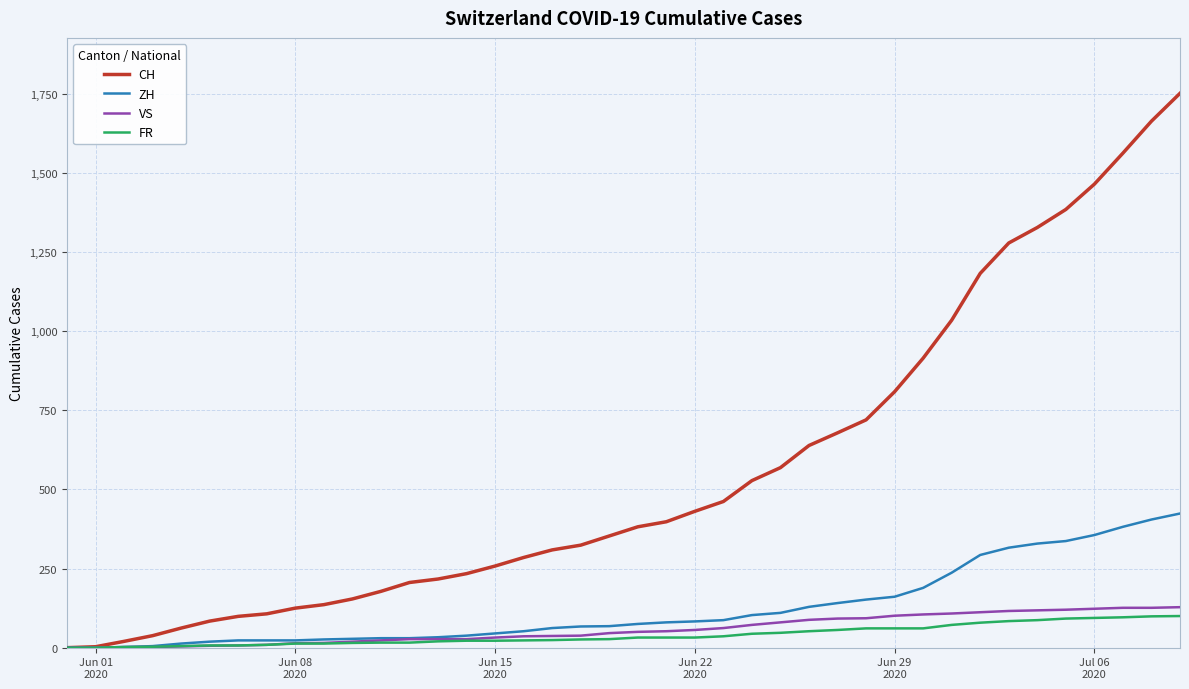

Which series has the largest total across all categories?

CH